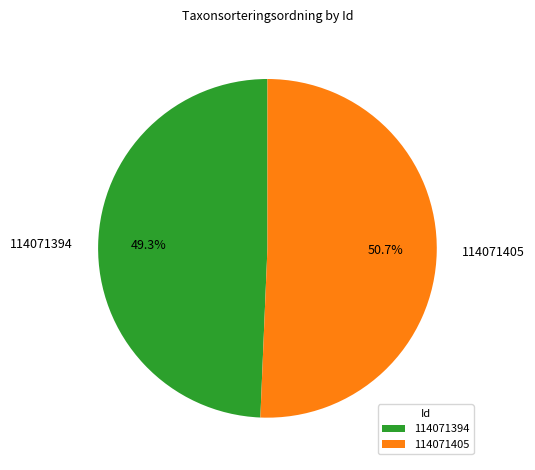

How many segments does this pie chart have?

2